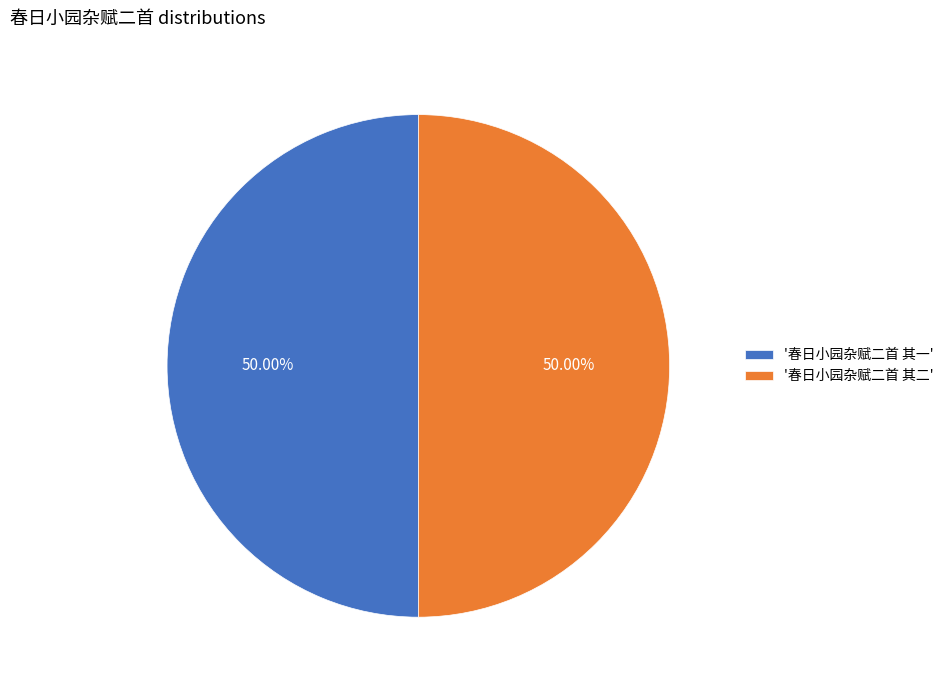

Is the sum of '春日小园杂赋二首 其一' and '春日小园杂赋二首 其二' greater than half?

Yes